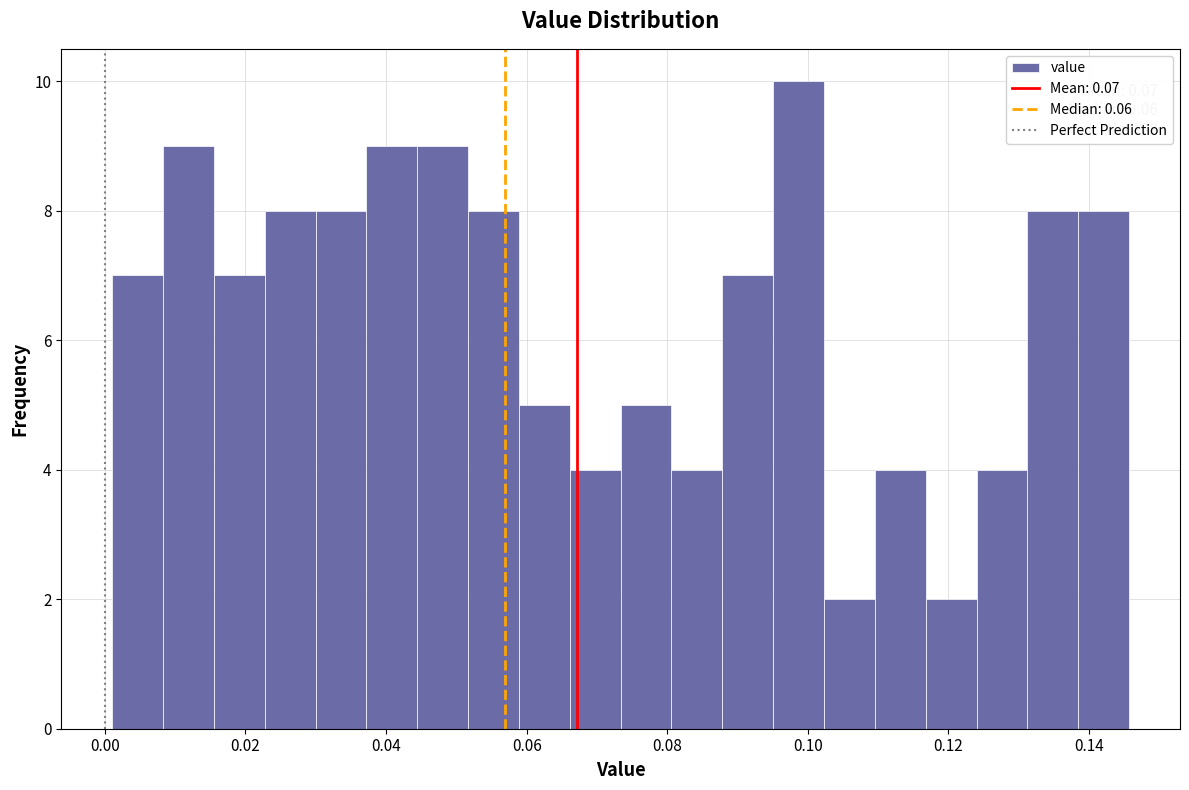

Read against the x-axis, roughly where is the centre of the tallest bar?

0.098